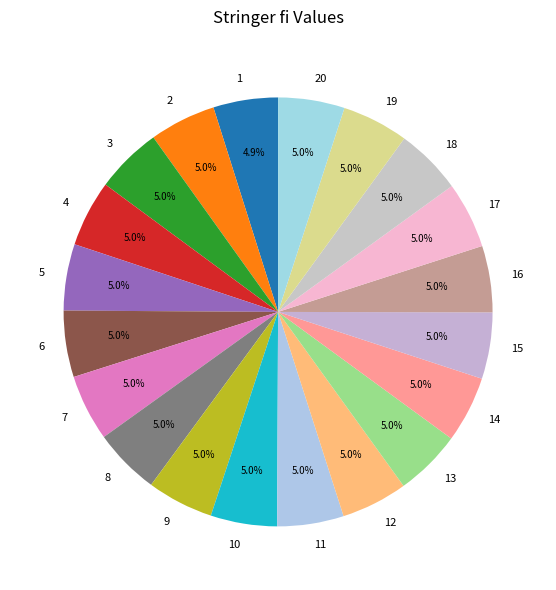

What portion of the pie excludes 10?

95.0%